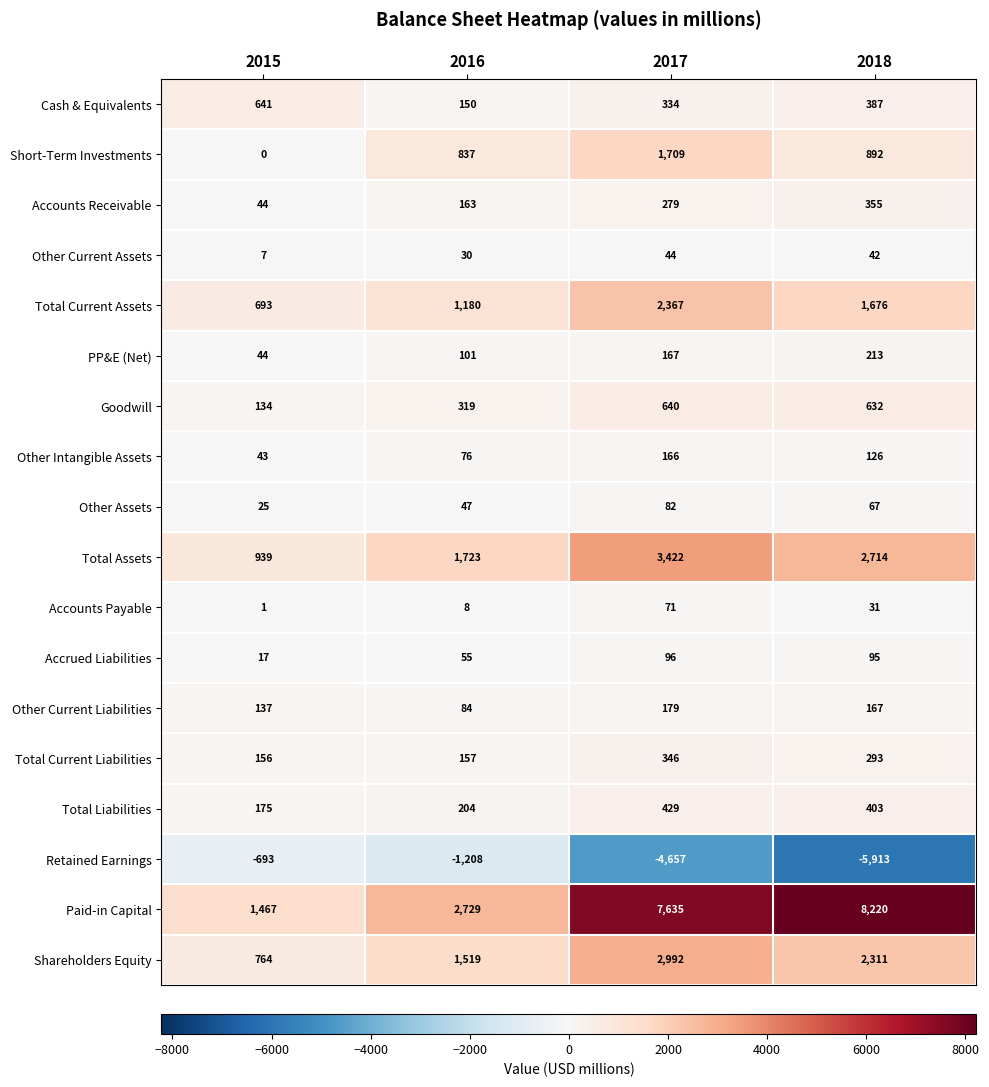

Which series changed the most between 2016 and 2018?

Paid-in Capital